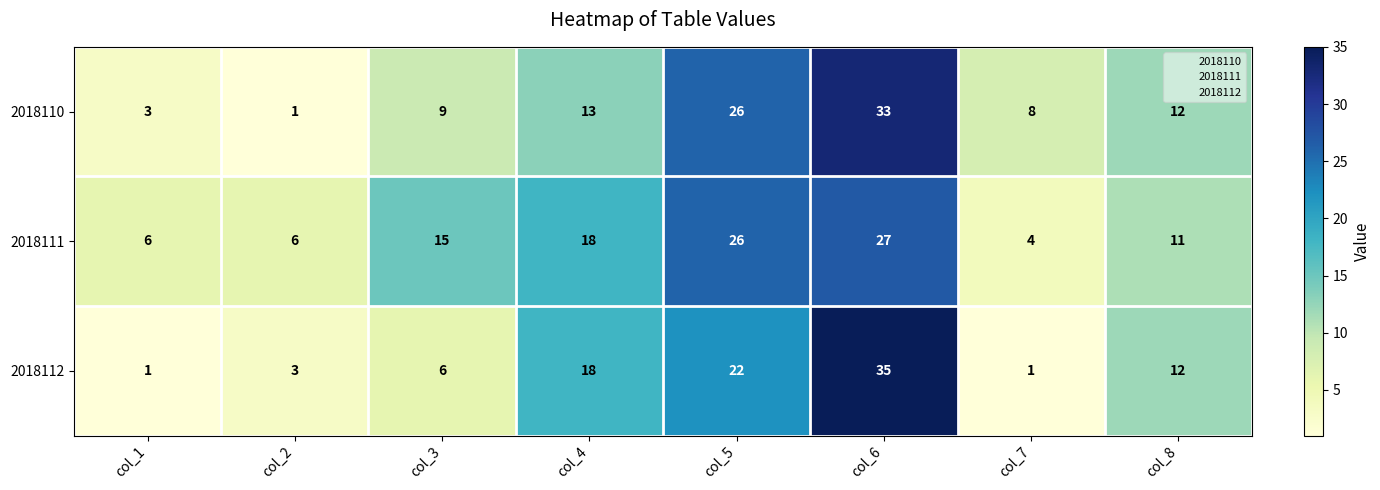

The value of 2018111 at col_7 is 4. True or false?

True